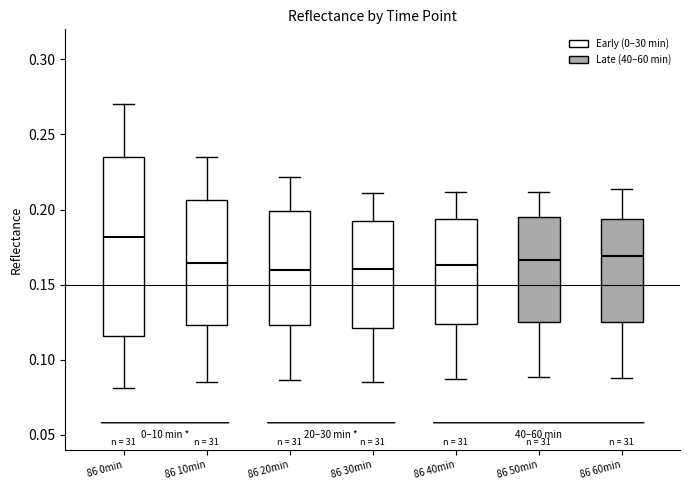

Reading left to right, read every box against the y-axis: the position of its median line, the range the box covers, and the ends of its whiskers. The values are not printed on the chart, so give them approximately, as read against the axis.

86 0min: median 0.180, box 0.115 to 0.235, whiskers 0.080 to 0.270
86 10min: median 0.165, box 0.125 to 0.205, whiskers 0.085 to 0.235
86 20min: median 0.160, box 0.125 to 0.200, whiskers 0.085 to 0.220
86 30min: median 0.160, box 0.120 to 0.195, whiskers 0.085 to 0.210
86 40min: median 0.165, box 0.125 to 0.195, whiskers 0.085 to 0.210
86 50min: median 0.165, box 0.125 to 0.195, whiskers 0.090 to 0.210
86 60min: median 0.170, box 0.125 to 0.195, whiskers 0.090 to 0.215